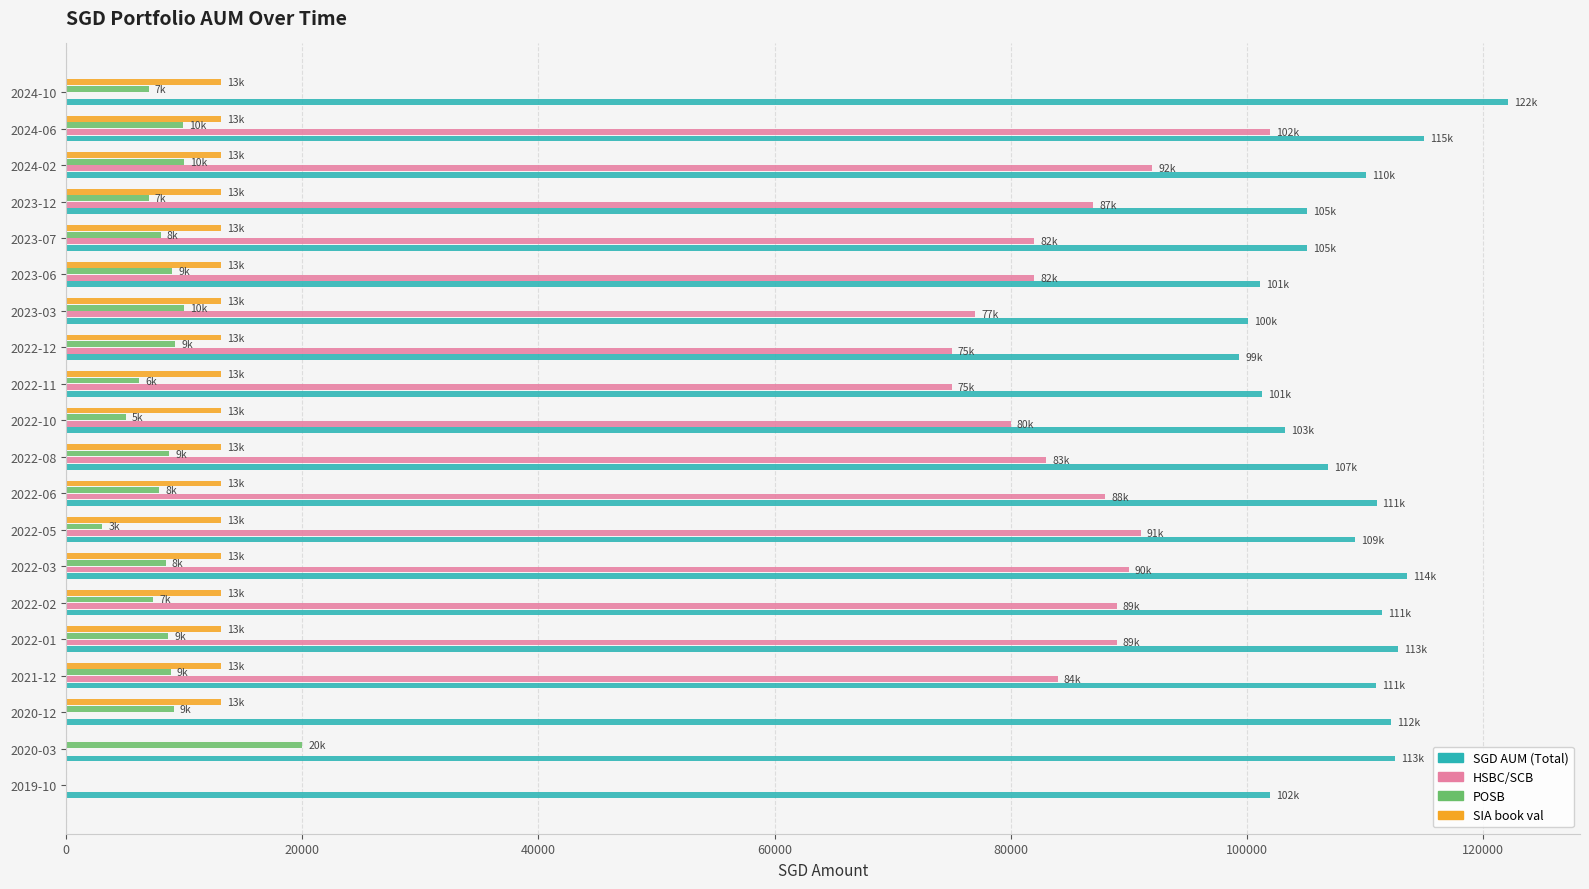

The value of POSB at 2022-02 is 7372.0. True or false?

True